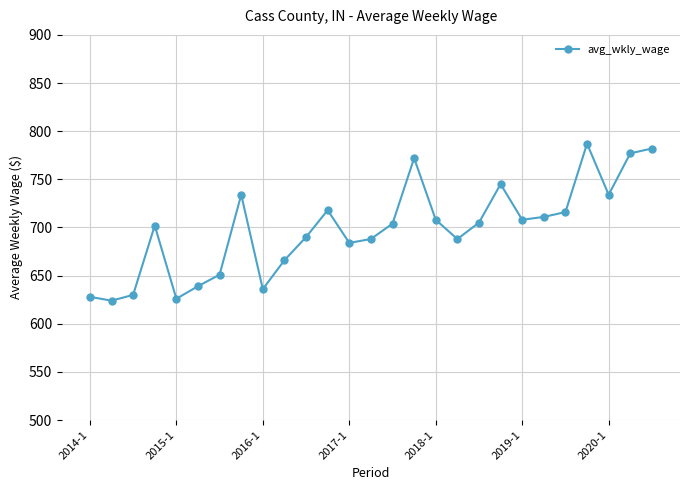

True or false: the data has more than 2 interior local peaks.

True